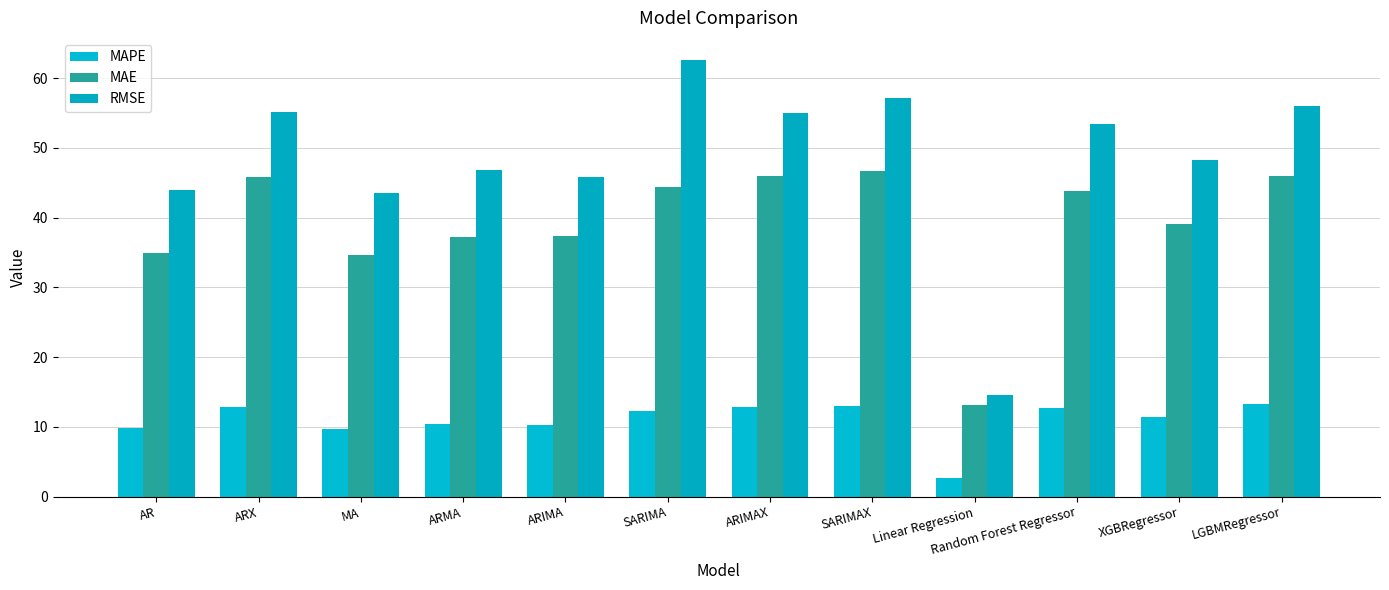

What is the approximate value of MAPE at MA?

9.7